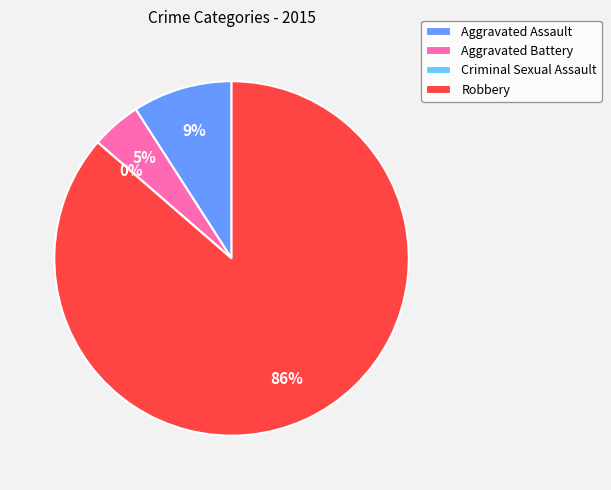

Combined, do Criminal Sexual Assault and Aggravated Assault account for over 50%?

No